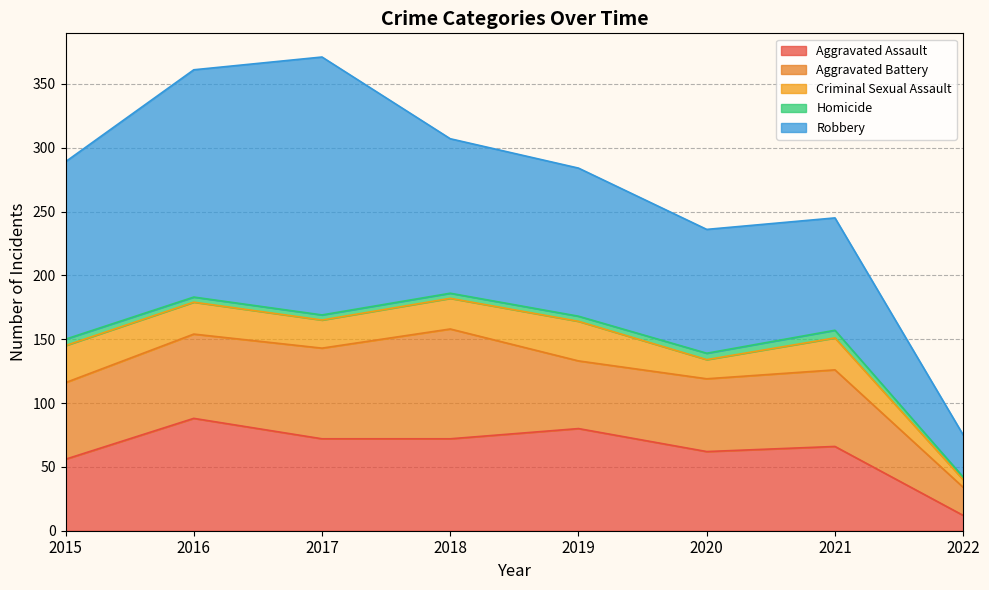

True or false: Robbery and Aggravated Battery cross at least once.

False